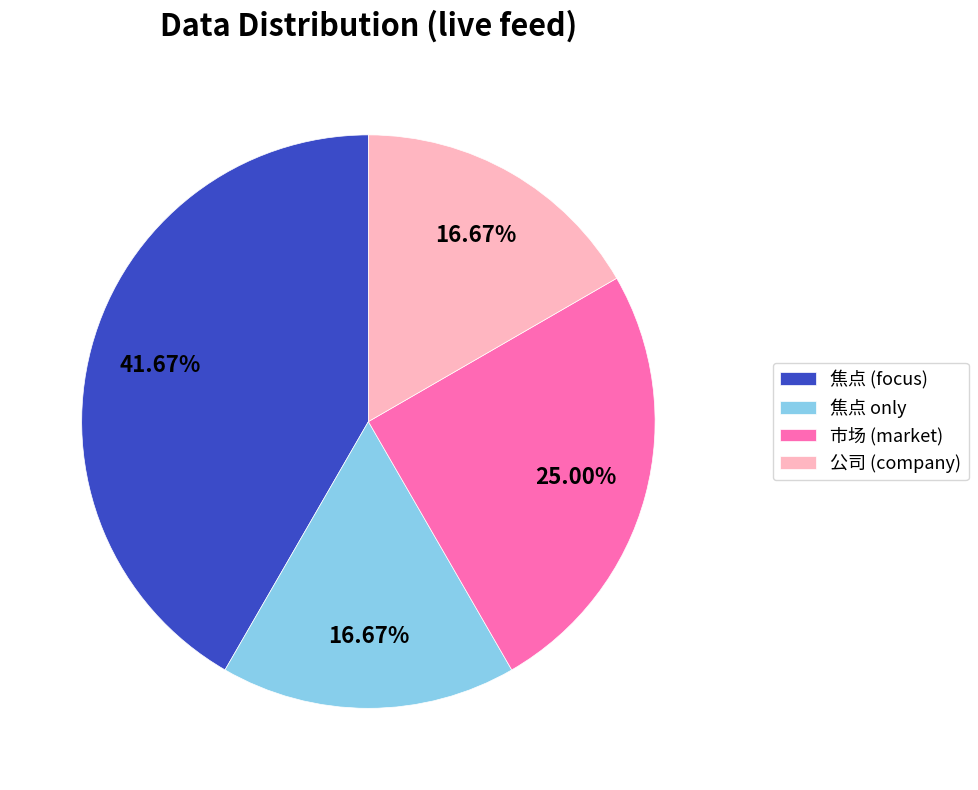

Is 焦点 (focus) the majority of the pie?

No